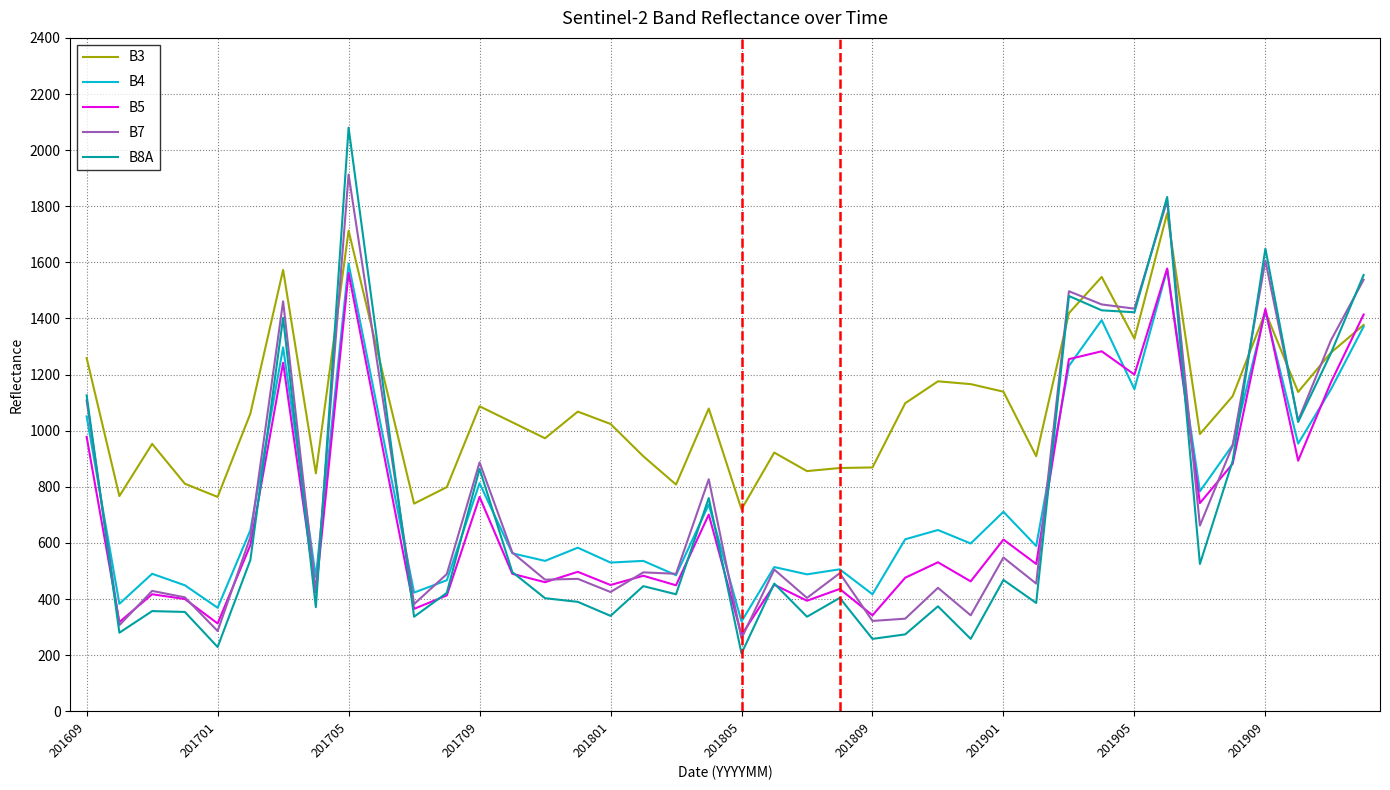

Is this an area chart (filled region under the line)?

No